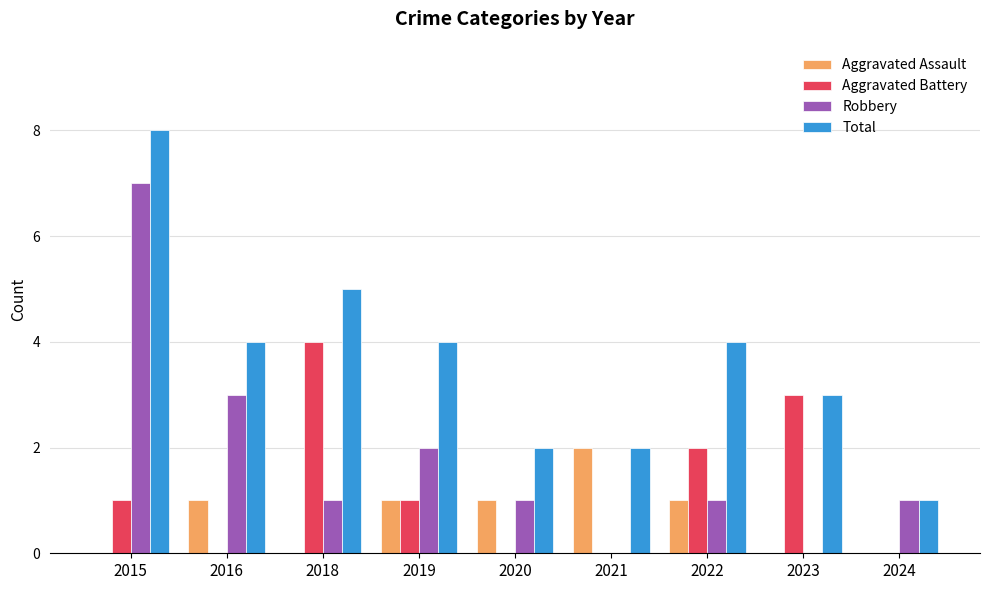

How many Aggravated Assault values are between 0 and 1?

8